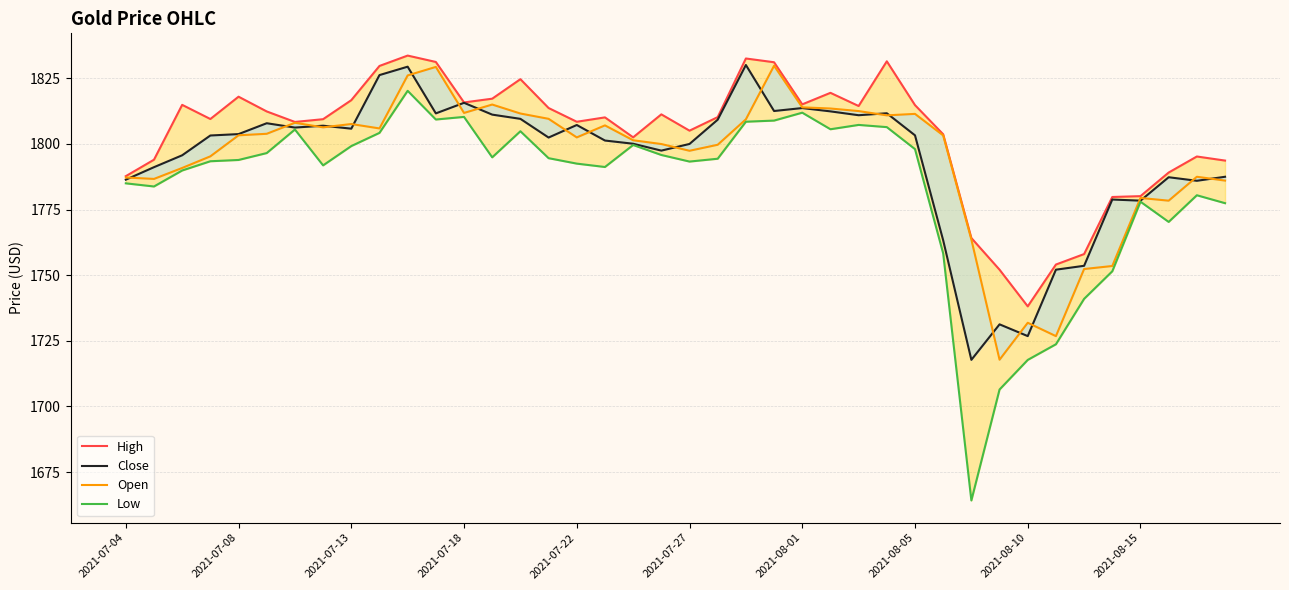

True or false: Close and Low intersect in this chart.

False